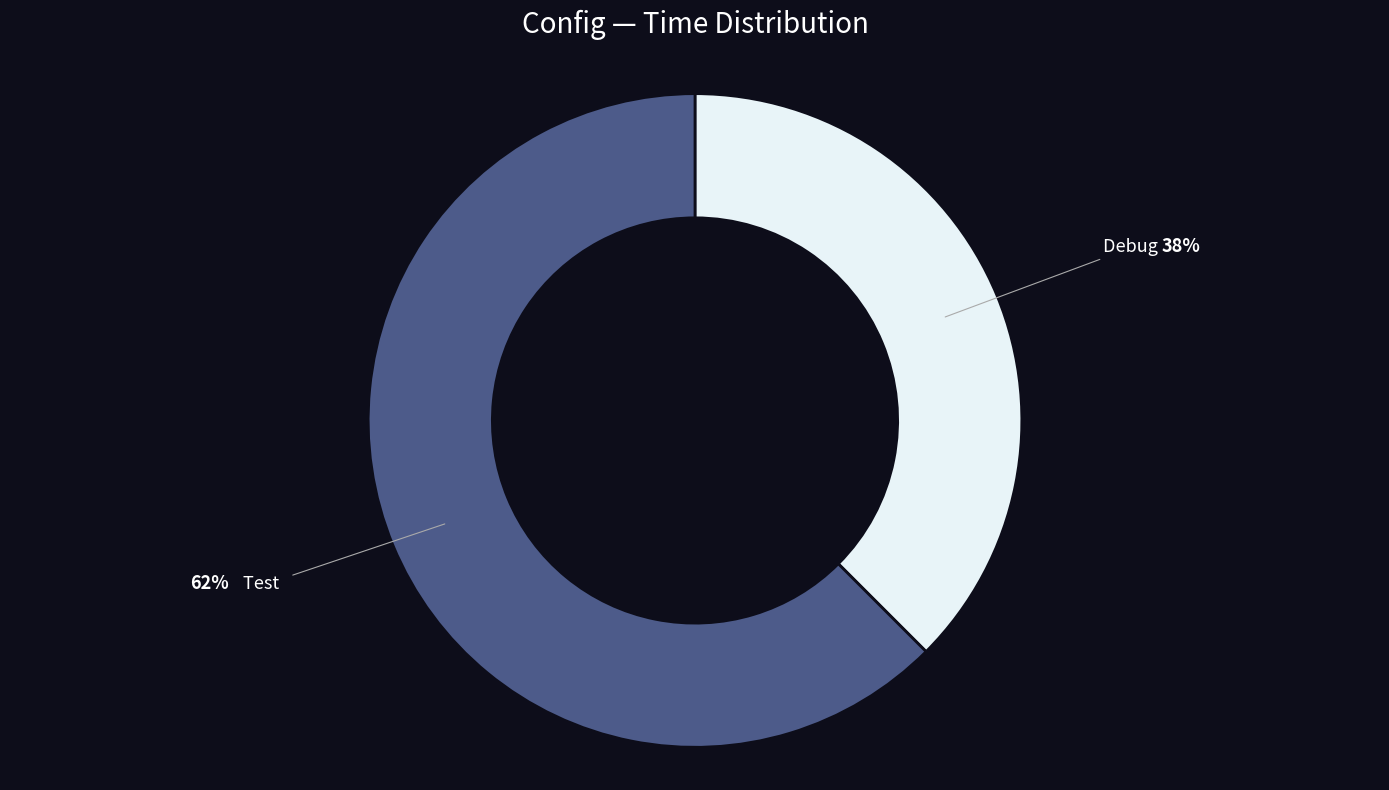

Is there any slice that represents more than half of the pie?

Yes